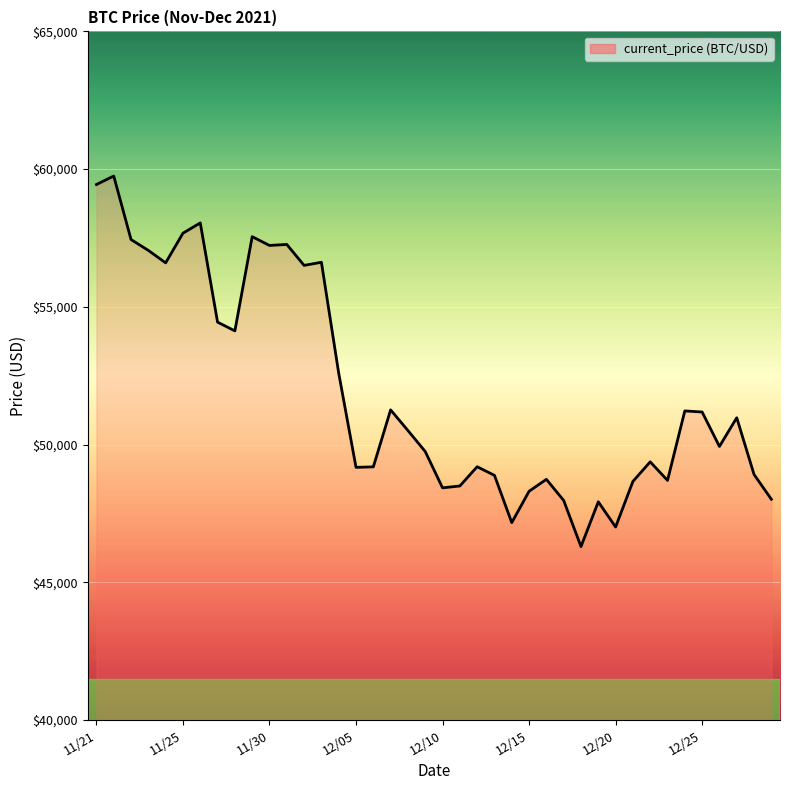

Is this an area chart (filled region under the line)?

No